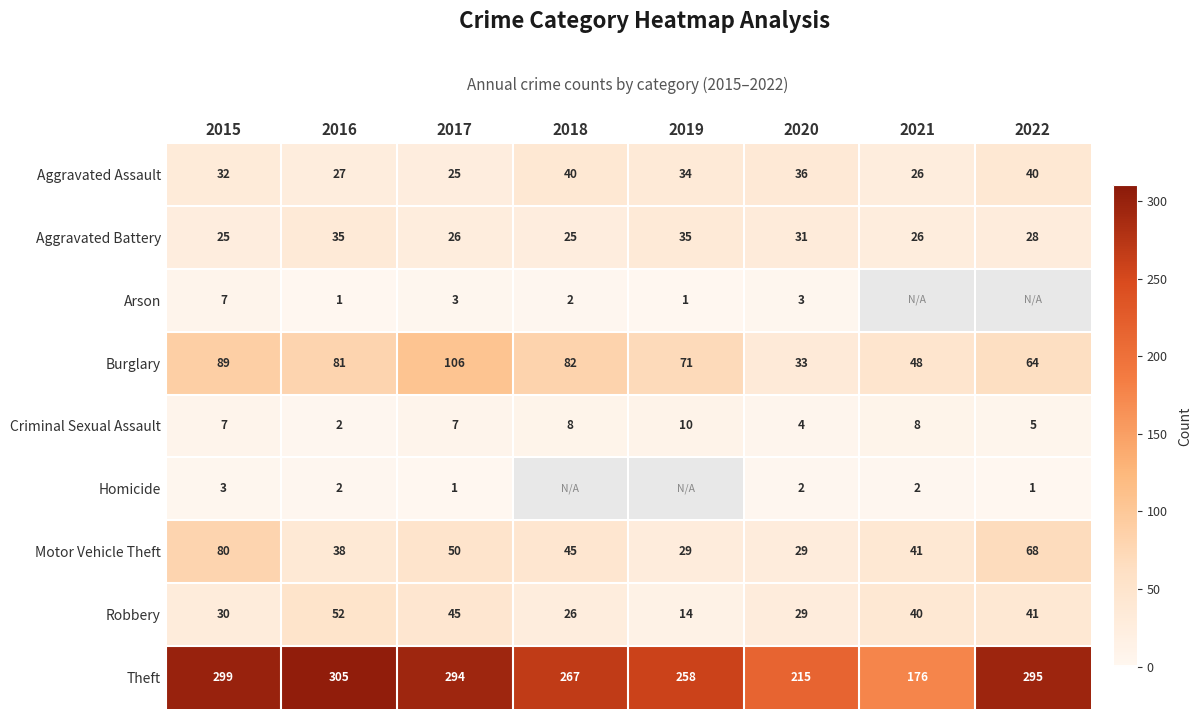

Where does the Motor Vehicle Theft series first go above 45?

2015